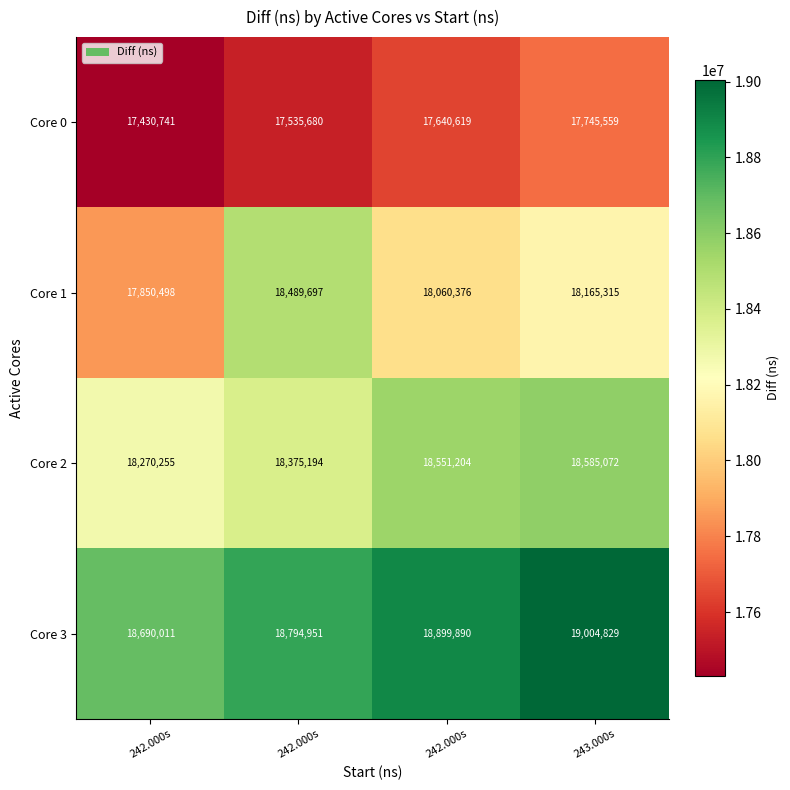

How many categories are shown in the chart?

4